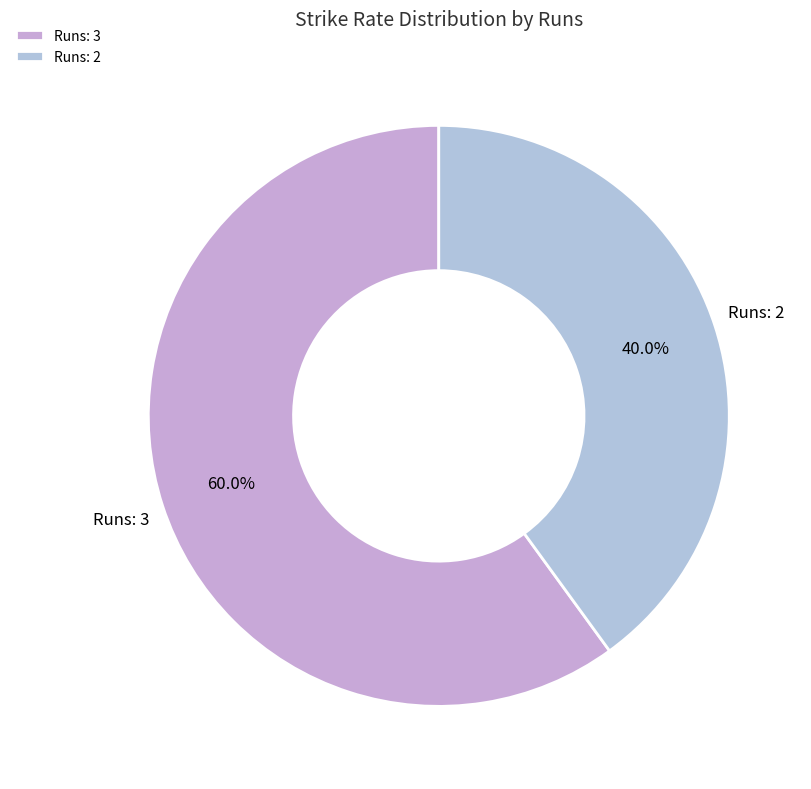

Which slice represents more than half of the pie?

Runs: 3